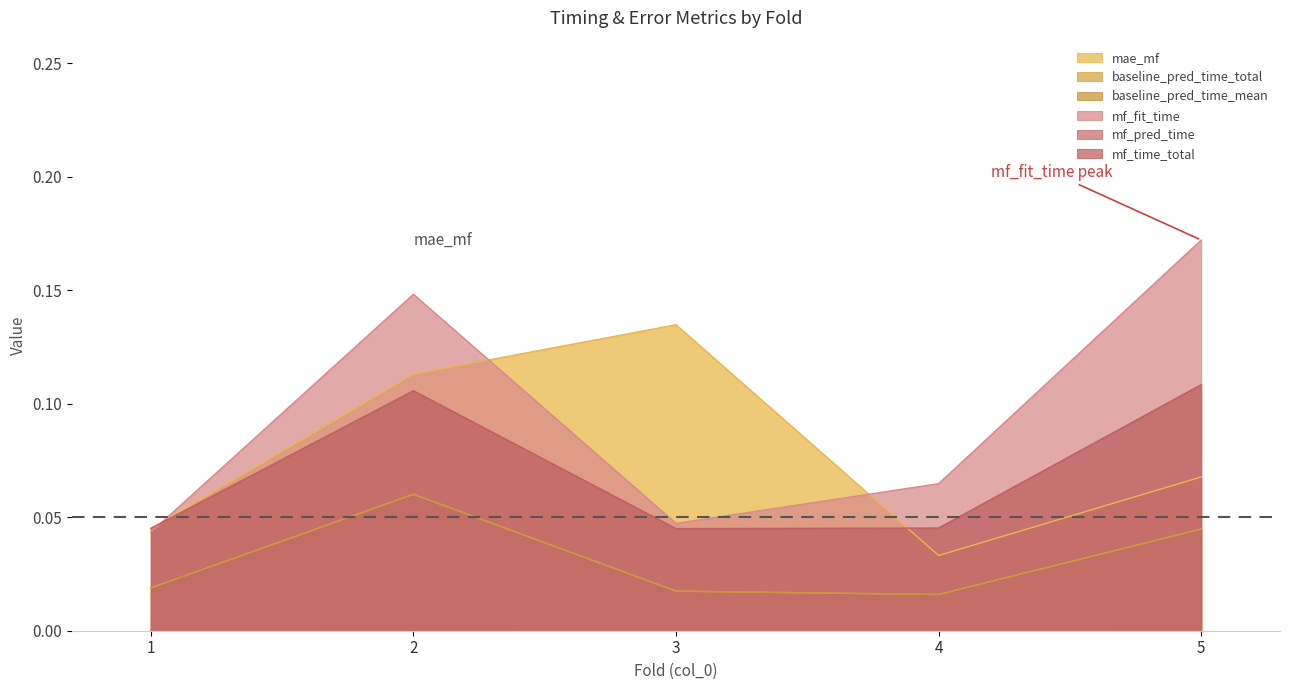

The baseline_pred_time_total series shows 0.0 at 1. True or false?

True